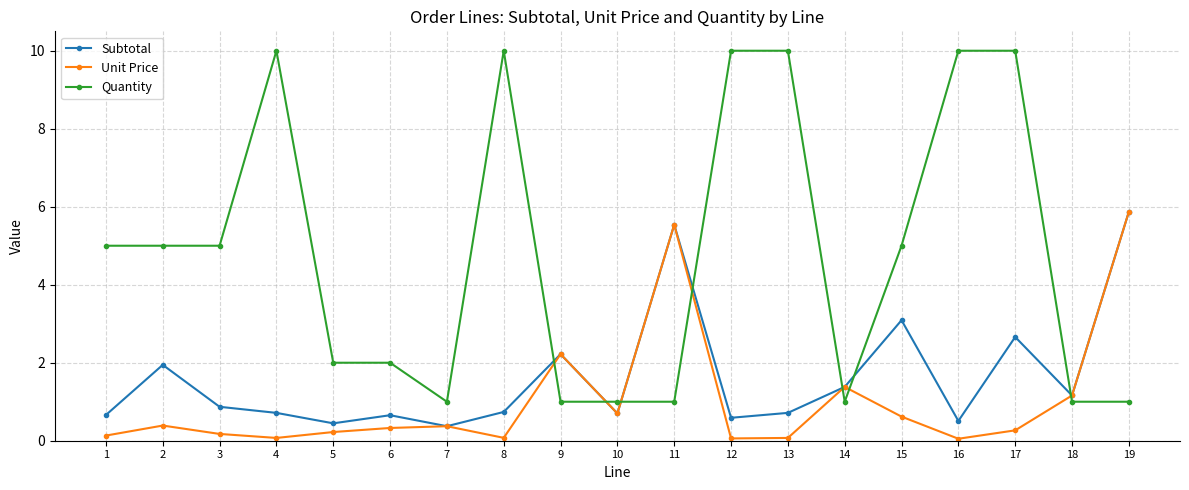

The value of Unit Price at 11 is 8.3. True or false?

False